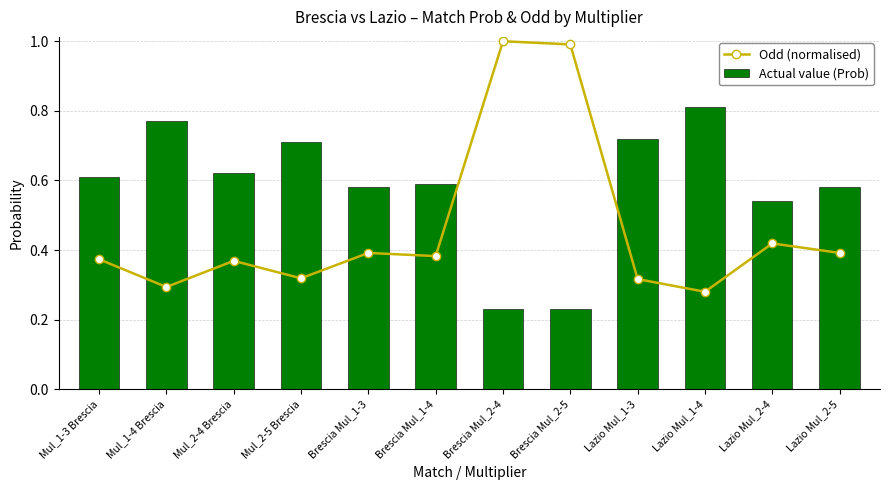

Reading left to right, what are all the values shown in this chart?

Odd (normalised): Mul_1-3 Brescia=0.4	Mul_1-4 Brescia=0.3	Mul_2-4 Brescia=0.4	Mul_2-5 Brescia=0.3	Brescia Mul_1-3=0.4	Brescia Mul_1-4=0.4	Brescia Mul_2-4=1.0	Brescia Mul_2-5=1.0	Lazio Mul_1-3=0.3	Lazio Mul_1-4=0.3	Lazio Mul_2-4=0.4	Lazio Mul_2-5=0.4
Actual value (Prob): Mul_1-3 Brescia=0.6	Mul_1-4 Brescia=0.8	Mul_2-4 Brescia=0.6	Mul_2-5 Brescia=0.7	Brescia Mul_1-3=0.6	Brescia Mul_1-4=0.6	Brescia Mul_2-4=0.2	Brescia Mul_2-5=0.2	Lazio Mul_1-3=0.7	Lazio Mul_1-4=0.8	Lazio Mul_2-4=0.5	Lazio Mul_2-5=0.6